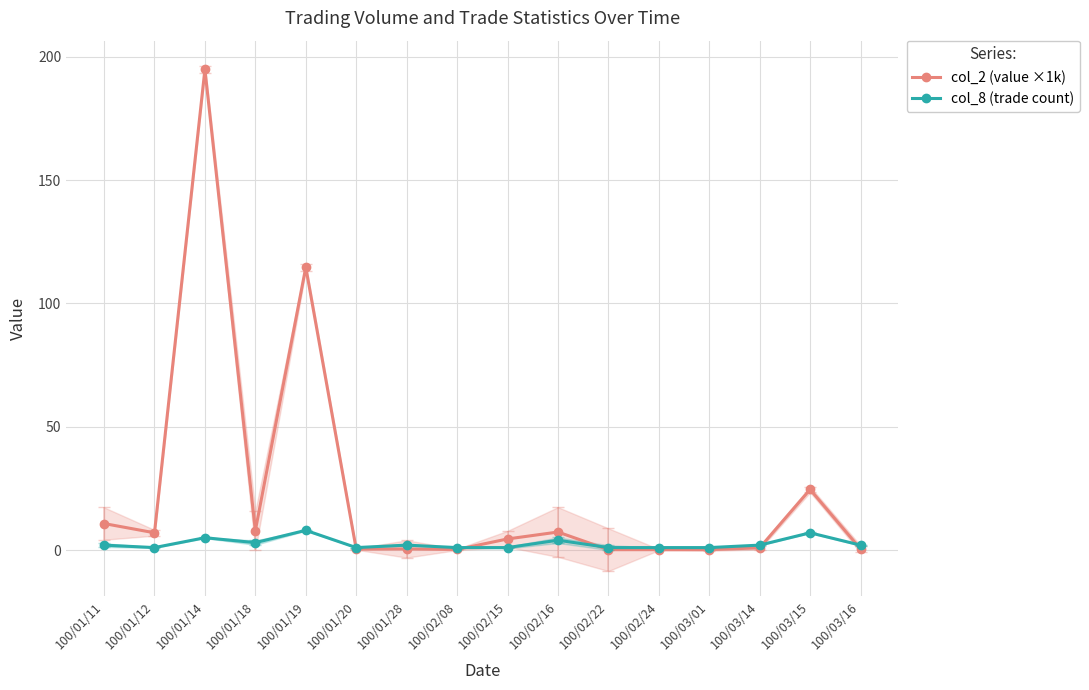

Where is the first local maximum for col_8 (trade count)?

100/01/14